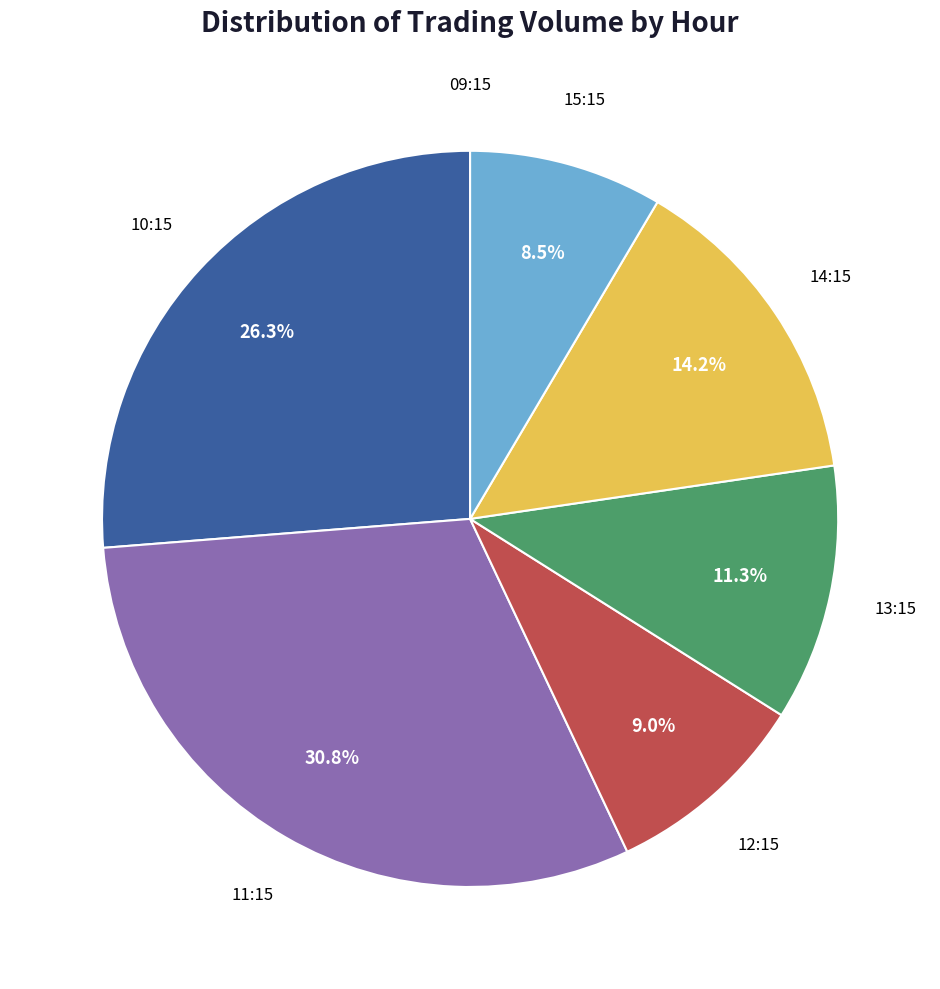

To the nearest percent, what is the difference between the largest and smallest slice percentages?

31%